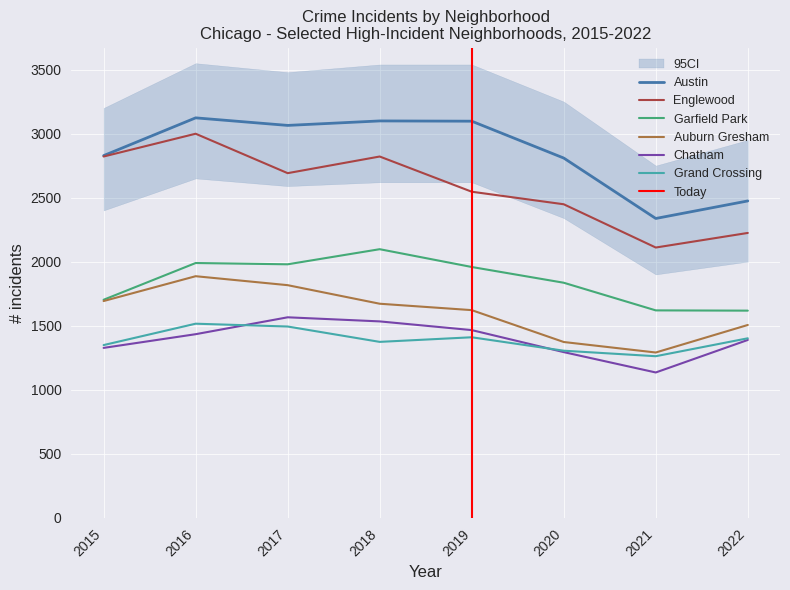

What is the difference between the maximum and minimum values in the Chatham series?

431